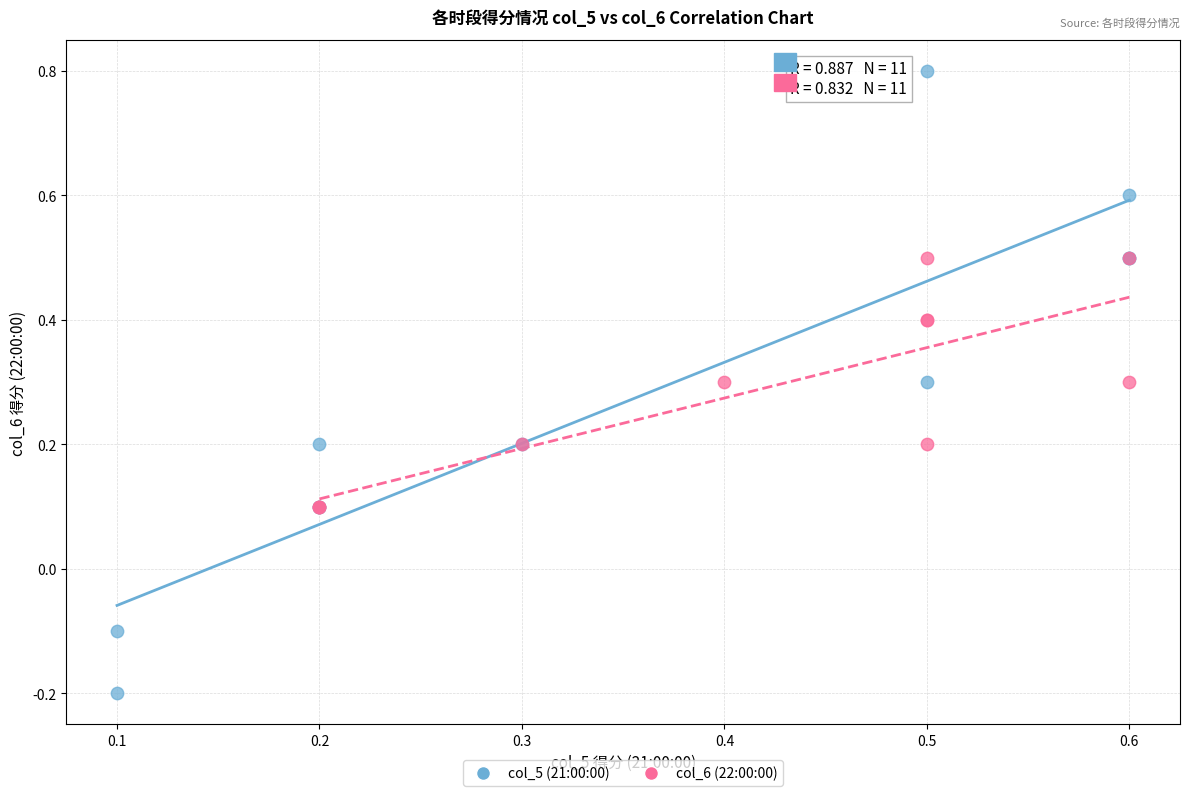

Which series has the widest spread of Y values?

col_5 (21:00:00)